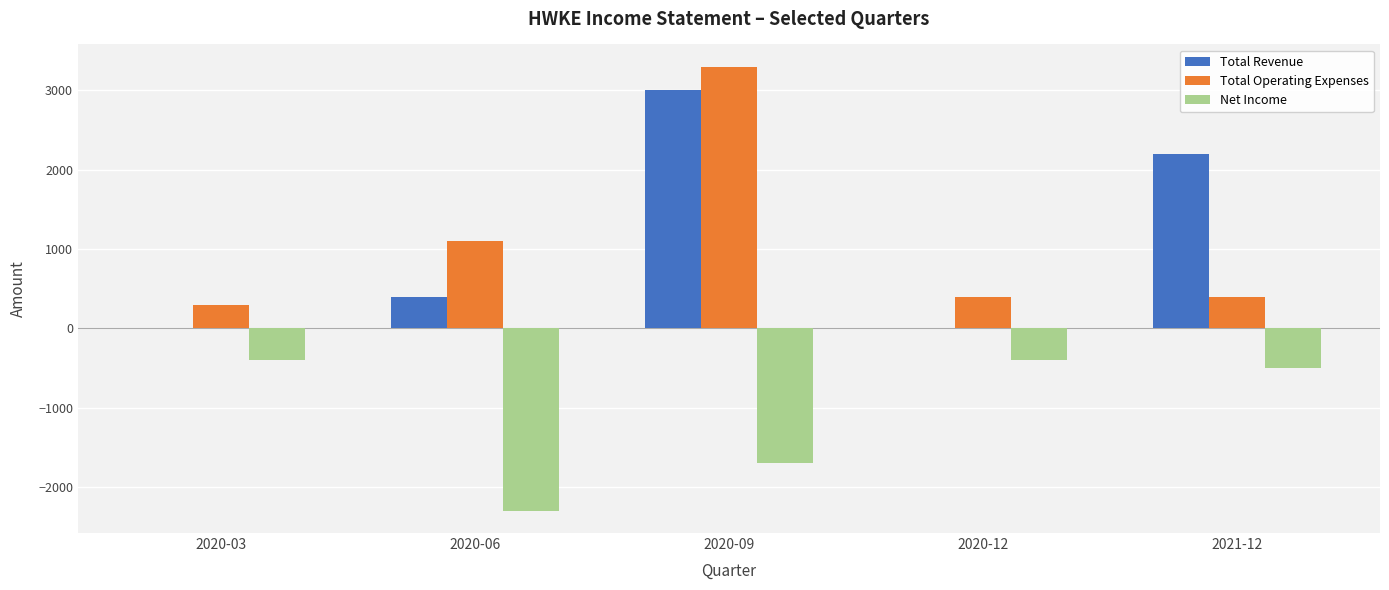

What is the difference between the Net Income values at 2021-12 and 2020-06?

1800